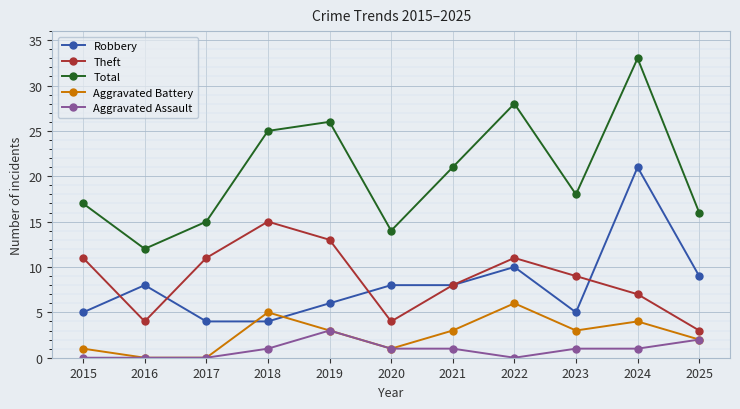

Between 2015 and 2022, which series saw the biggest shift?

Total